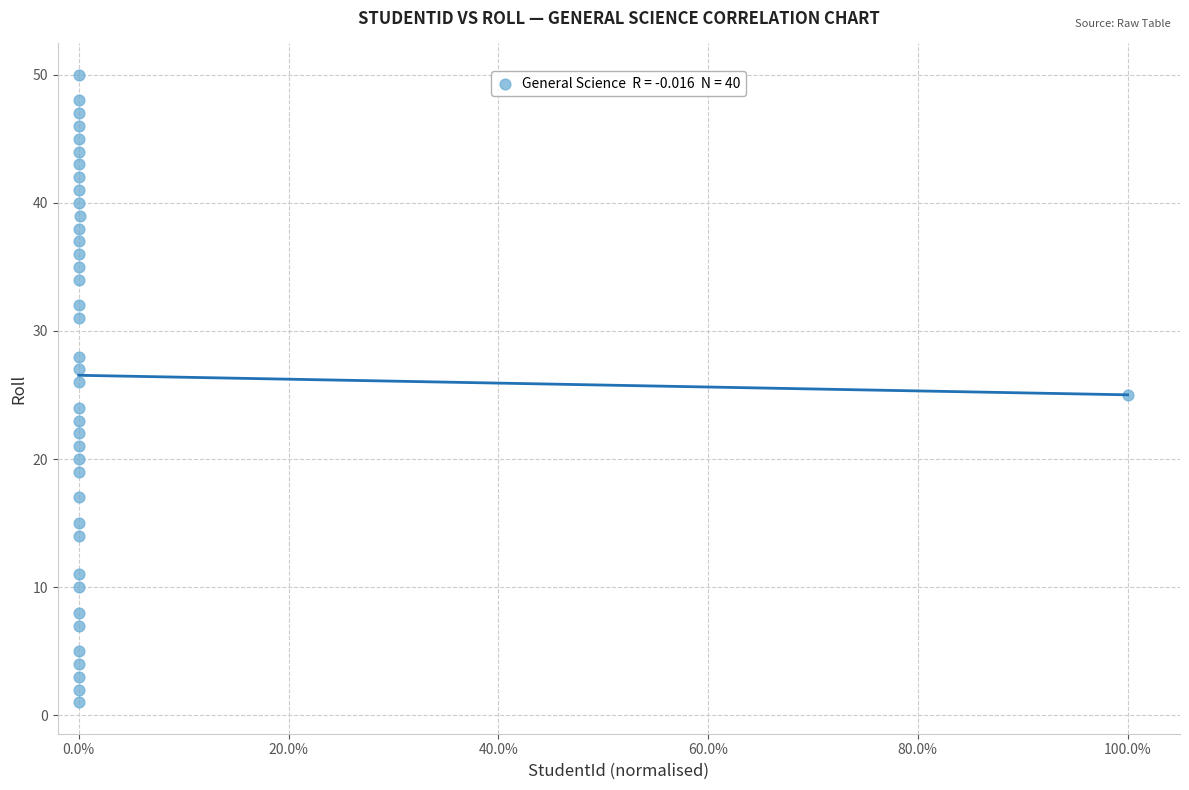

What is the range of Y values (max minus min)?

49